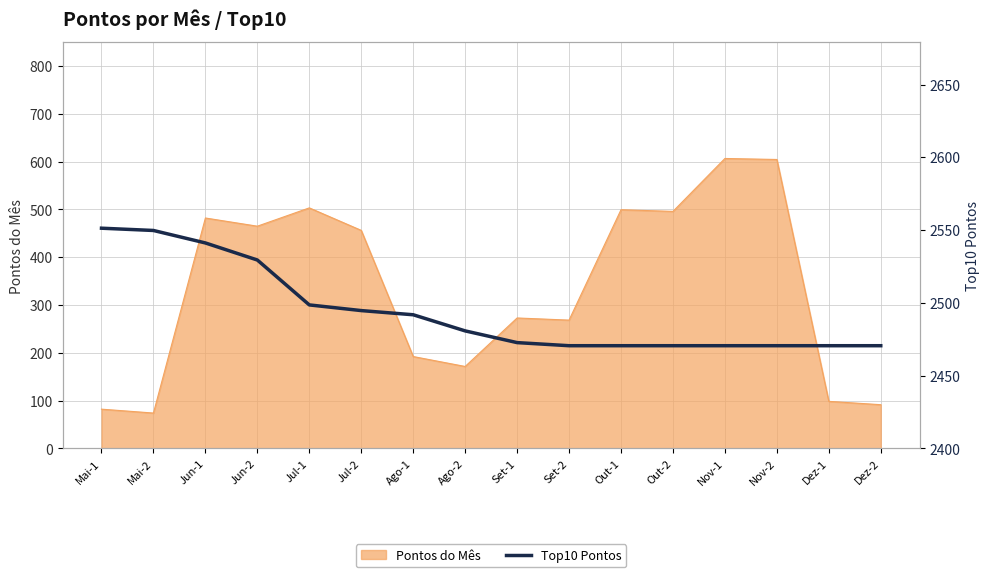

The value of Pontos do Mês at Jul-1 is 503.3. True or false?

True